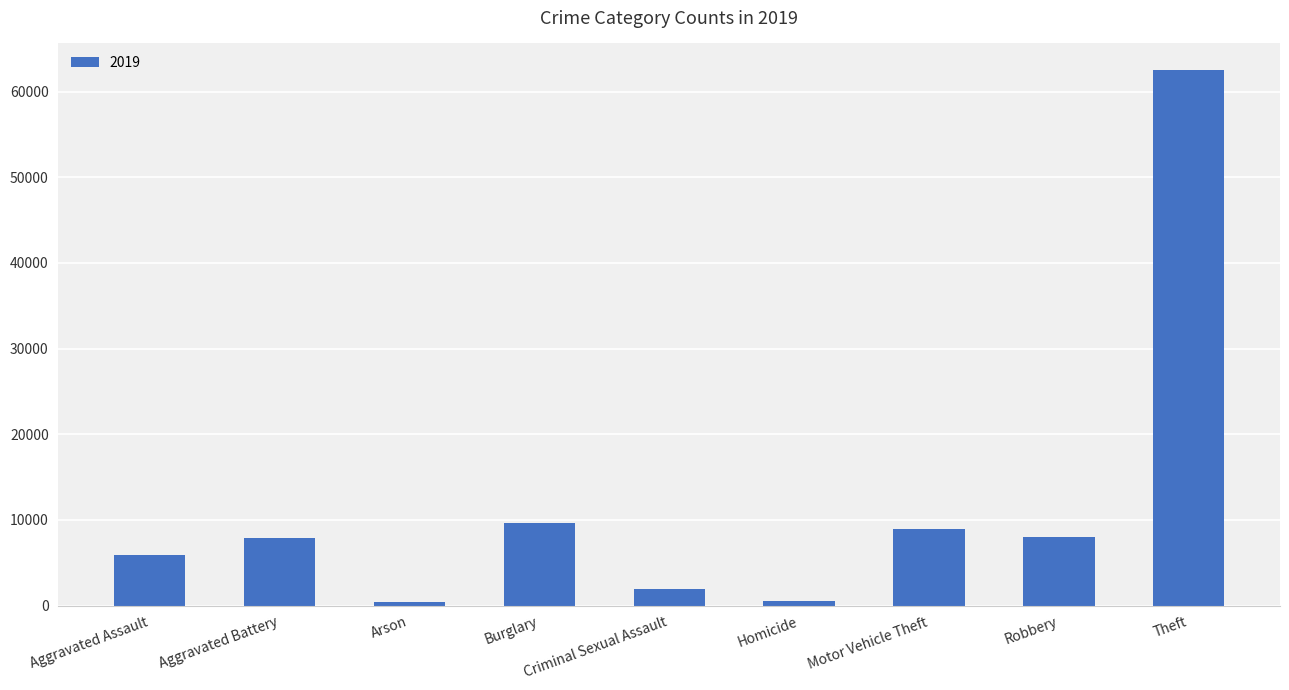

Where is the data nearest to the value 31434?

Burglary